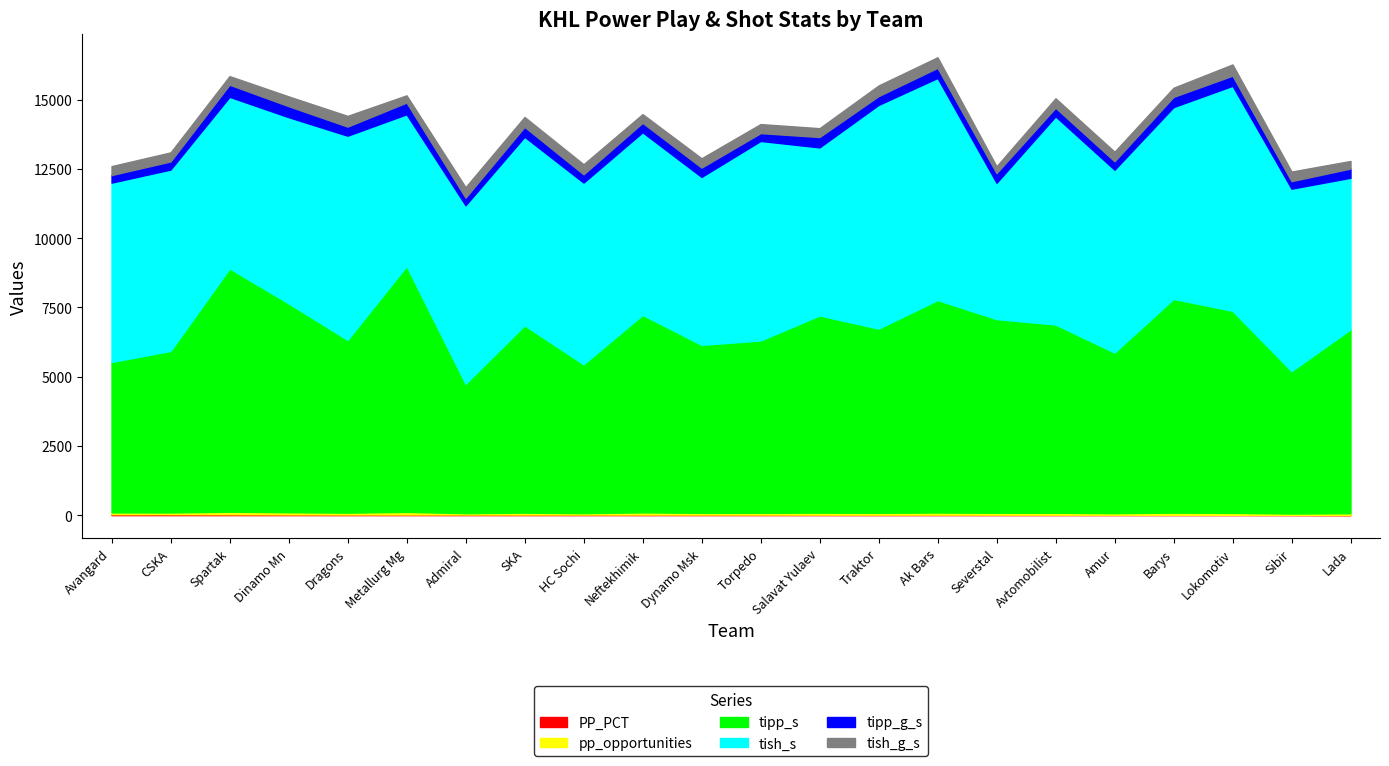

How many interior local valleys does the tish_s series have?

7